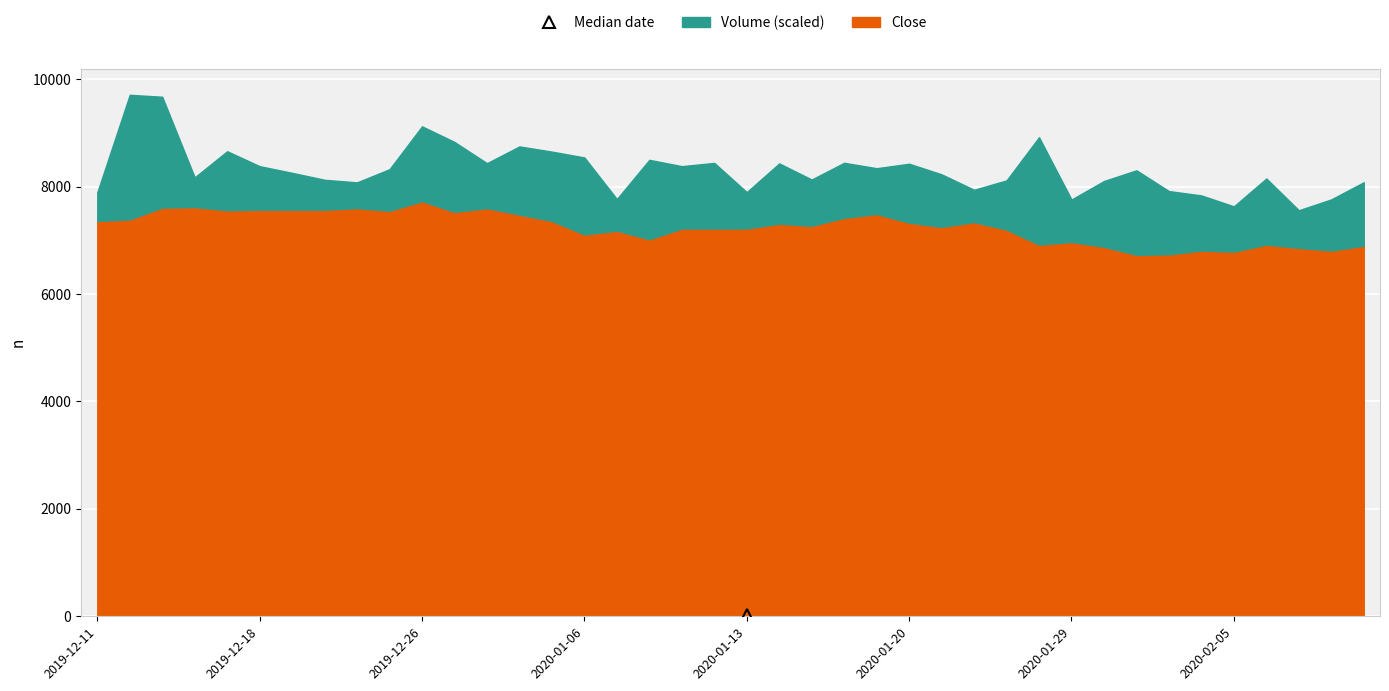

Does the chart display data point markers on the line(s)?

No